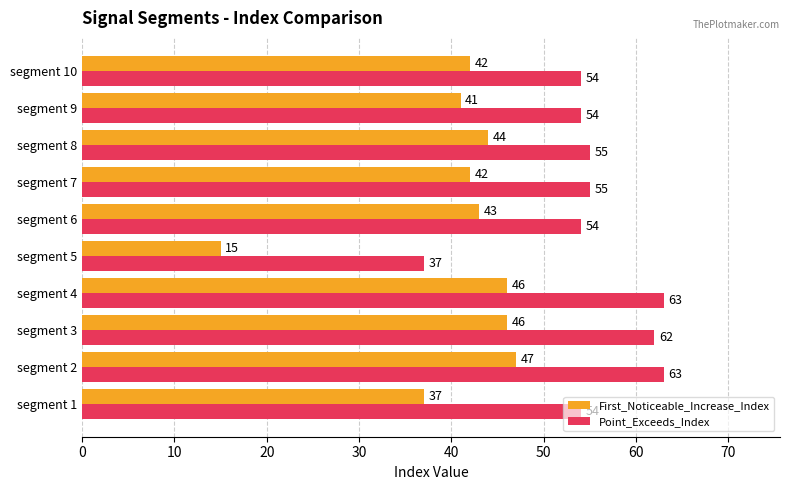

List the series in order of their peak value, highest first.

Point_Exceeds_Index, First_Noticeable_Increase_Index